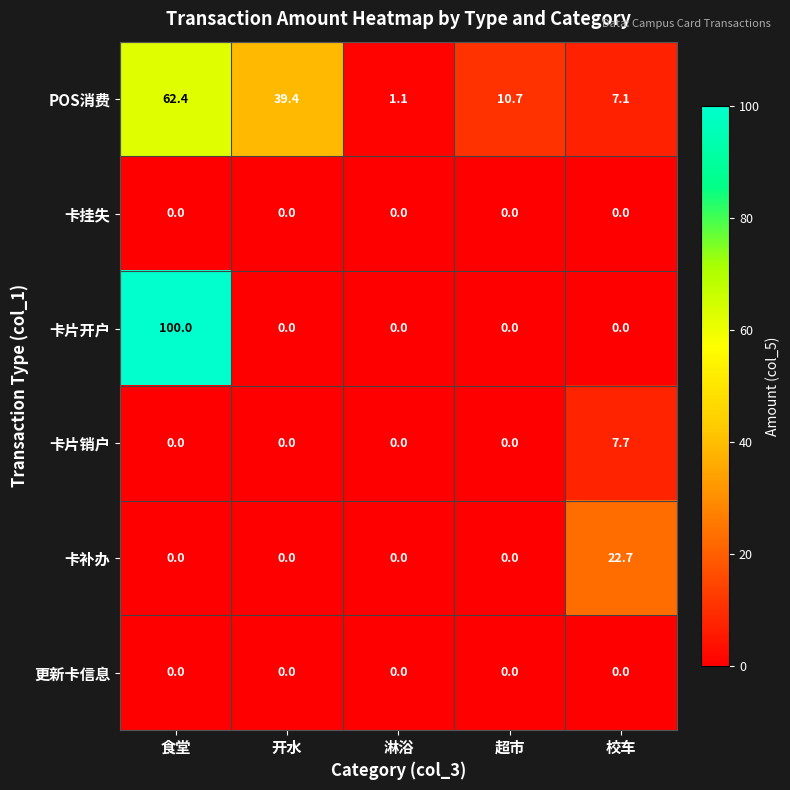

How many series are shown in this chart?

6